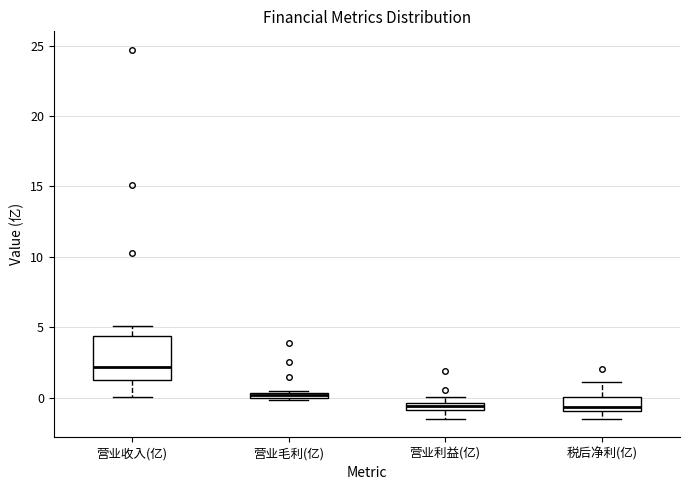

Where is the upper edge of the box for 营业利益(亿) on the y-axis? The values are not printed on the chart, so give them approximately, as read against the axis.

-0.5